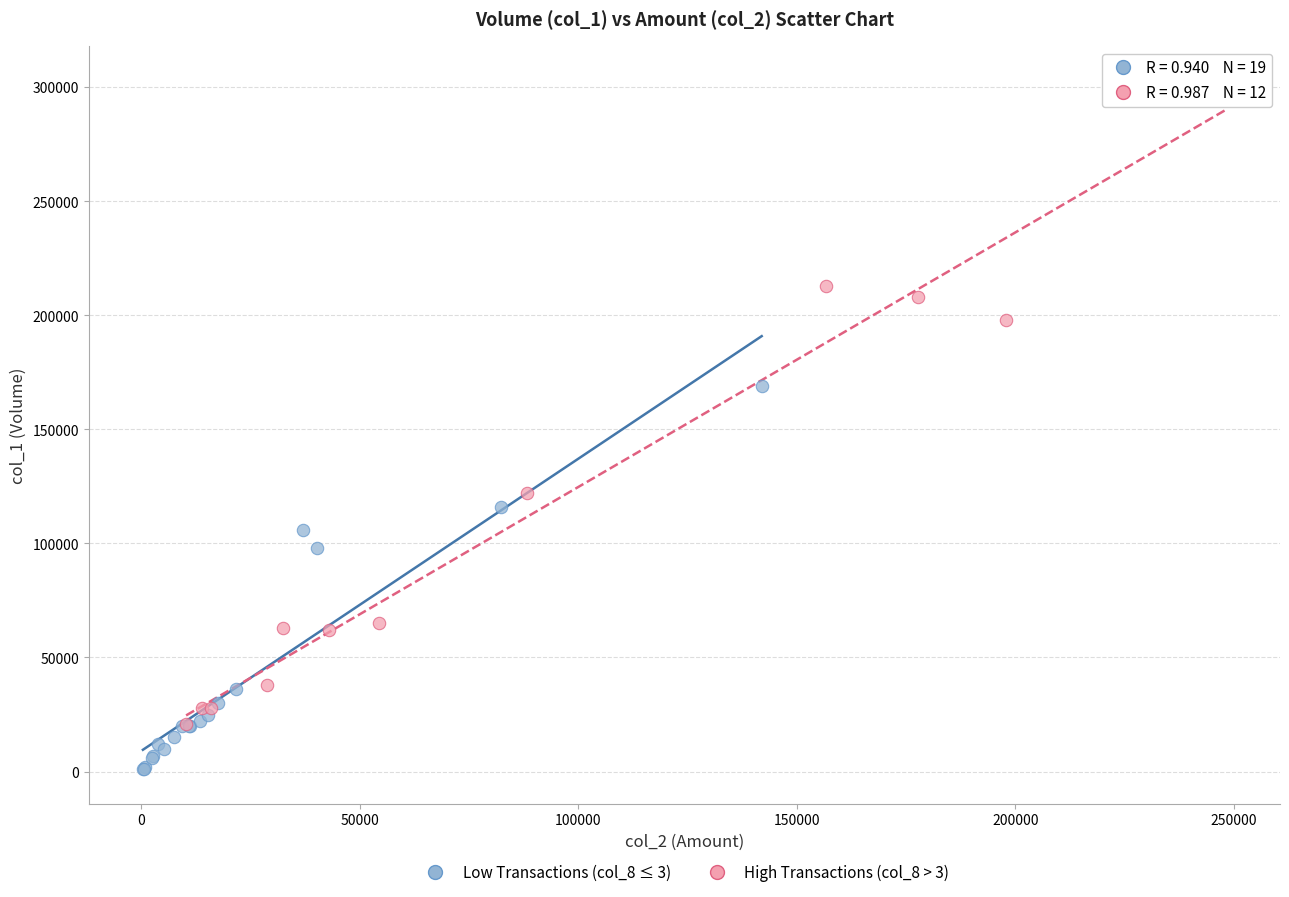

Which series reaches the minimum Y coordinate?

Low Transactions (col_8 ≤ 3)